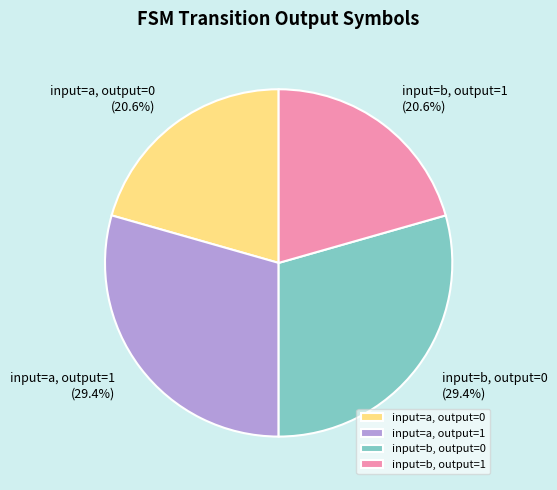

Between input=a, output=1 and input=b, output=1, which is larger?

input=a, output=1